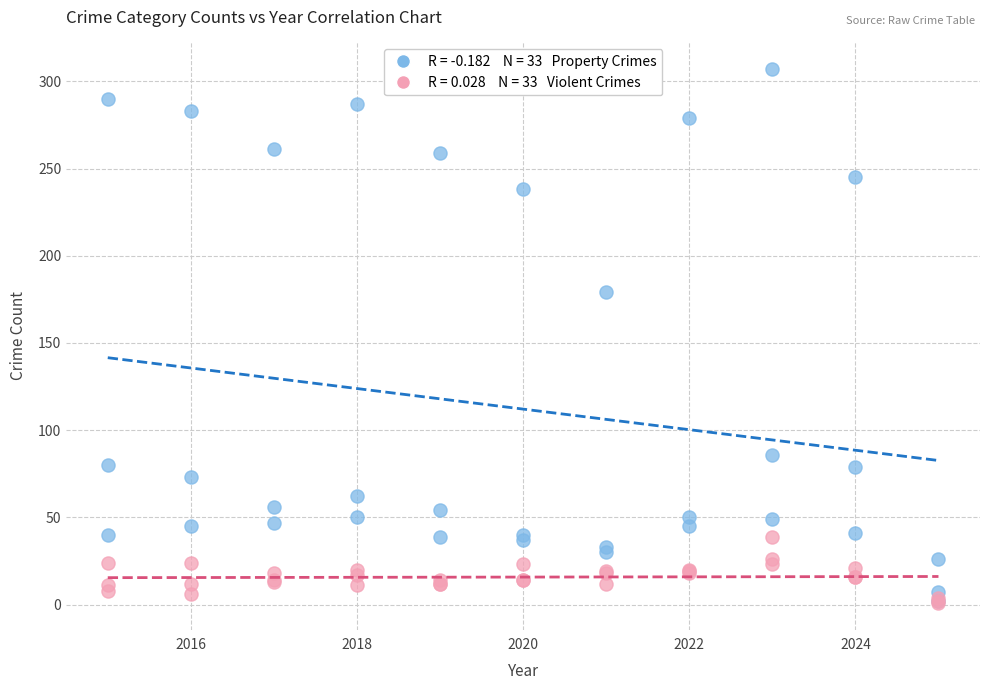

Across all series, what Y value is closest to 154?

179